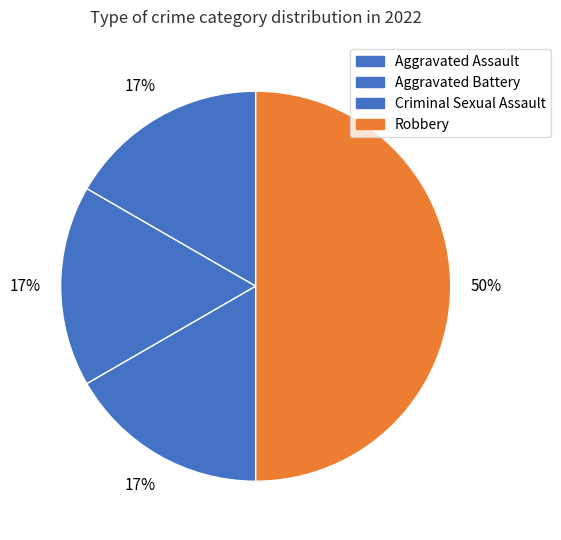

What is the smallest slice in the pie chart?

Aggravated Assault